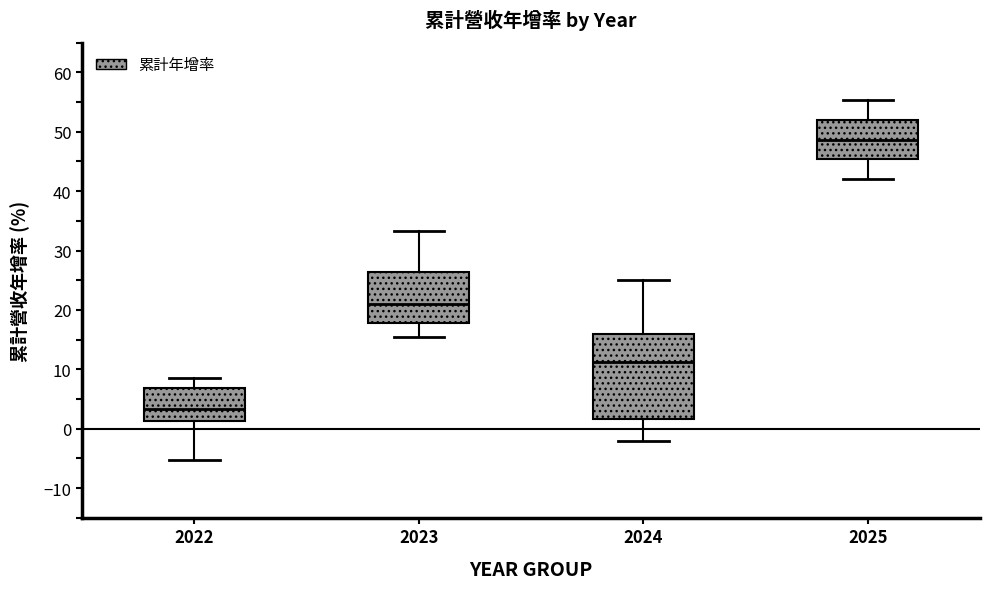

Where does the median line of the box at x = 2024 sit on the y-axis? The values are not printed on the chart, so give them approximately, as read against the axis.

11